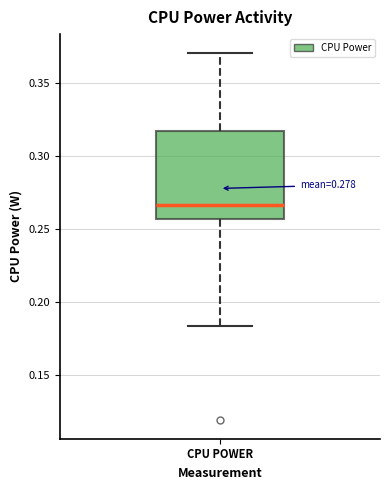

Transcribe this box plot: give where the median line is, the range the box spans, and where the two whiskers end, as read against the y-axis. The values are not printed on the chart, so give them approximately, as read against the axis.

median 0.265, box 0.255 to 0.320, whiskers 0.185 to 0.370